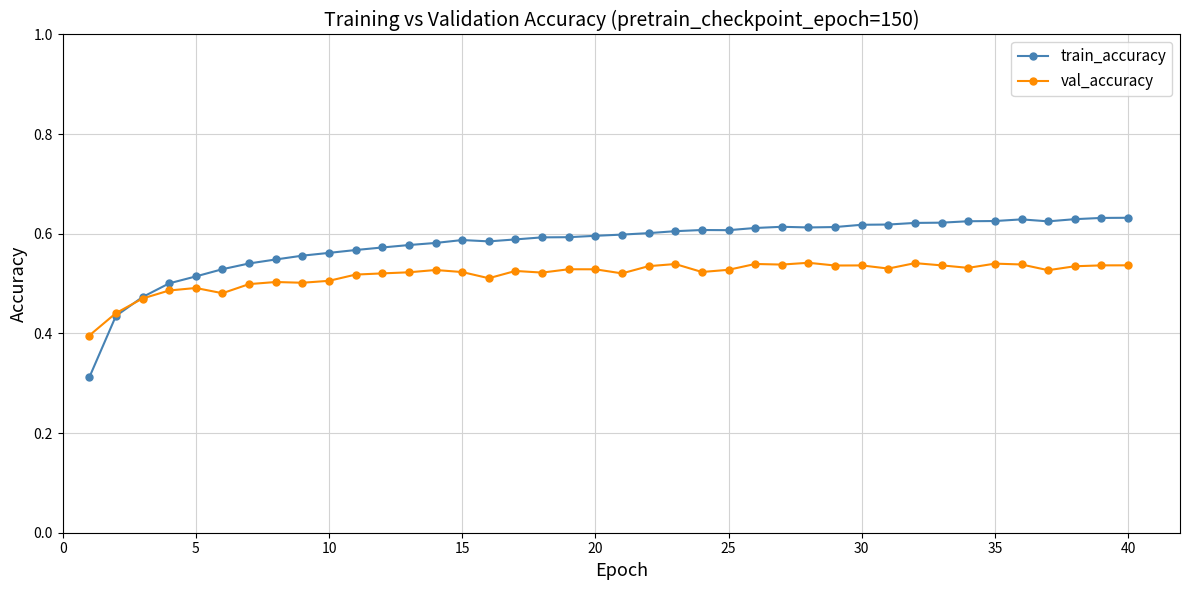

True or false: train_accuracy and val_accuracy cross at least once.

True